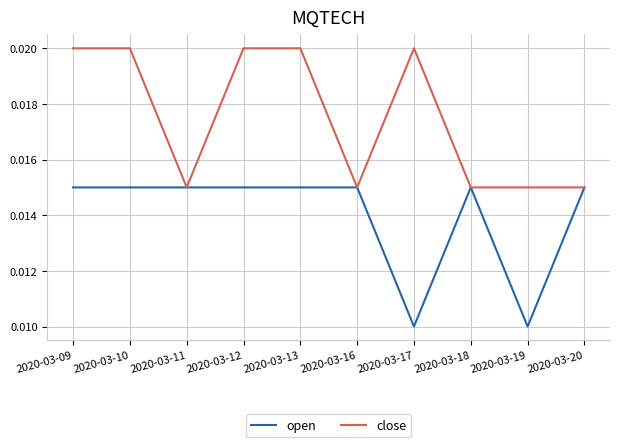

Which series has the largest total across all categories?

close